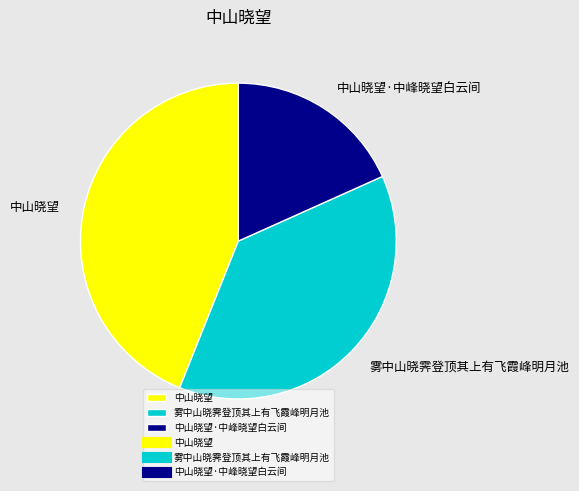

Does 中山晓望·中峰晓望白云间 account for over 50% of the chart?

No